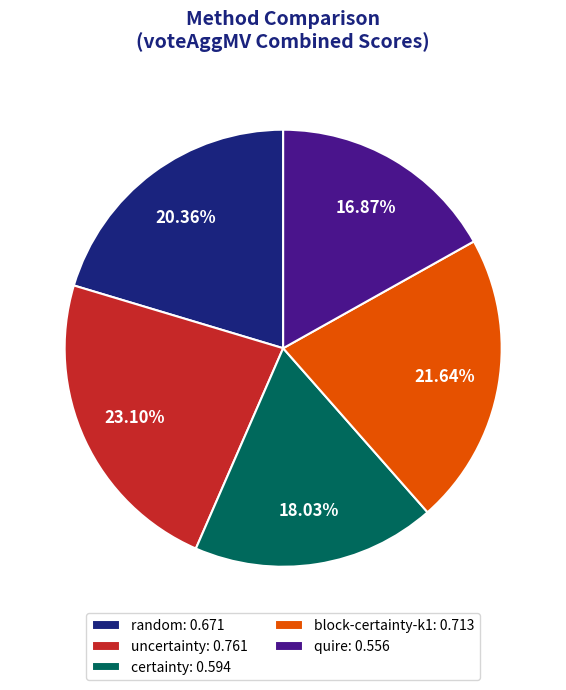

To the nearest percent, what is the average slice percentage?

20%